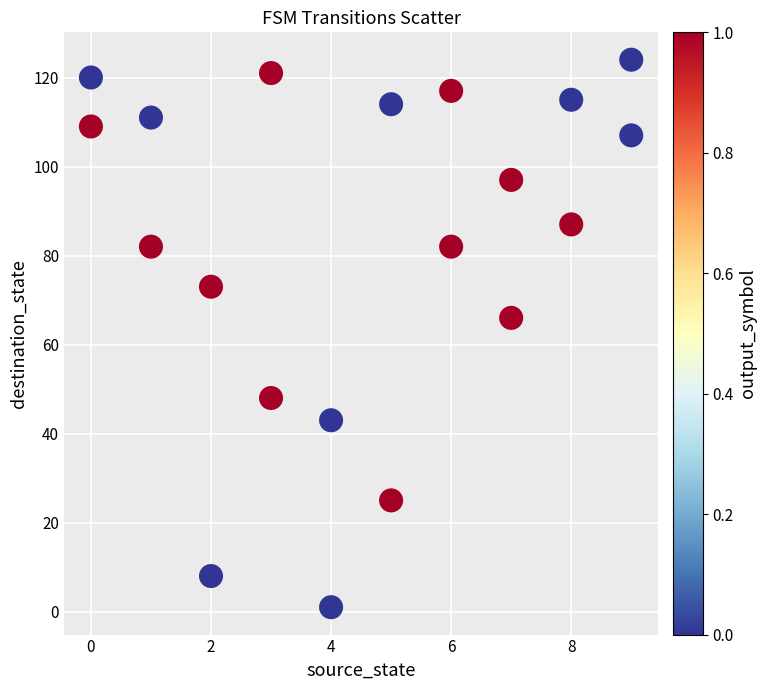

What is the range of Y values (max minus min)?

123